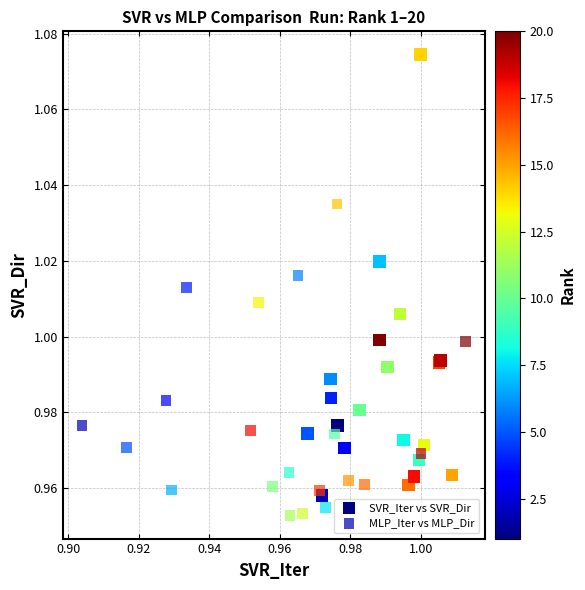

Which series has the widest spread of Y values?

SVR_Iter vs SVR_Dir